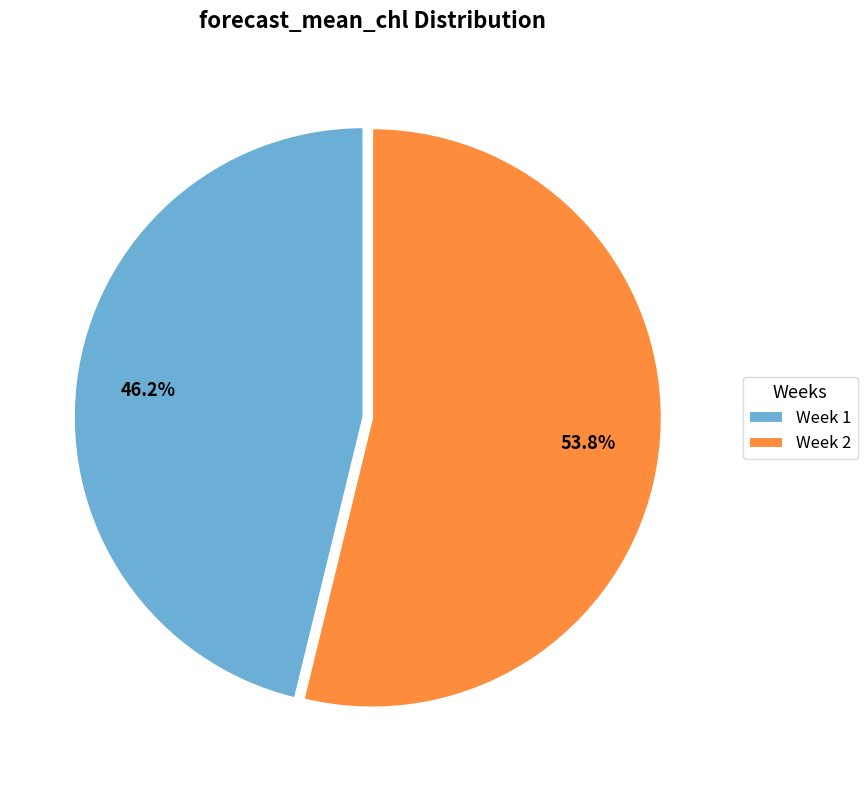

Is the sum of Week 2 and Week 1 greater than half?

Yes